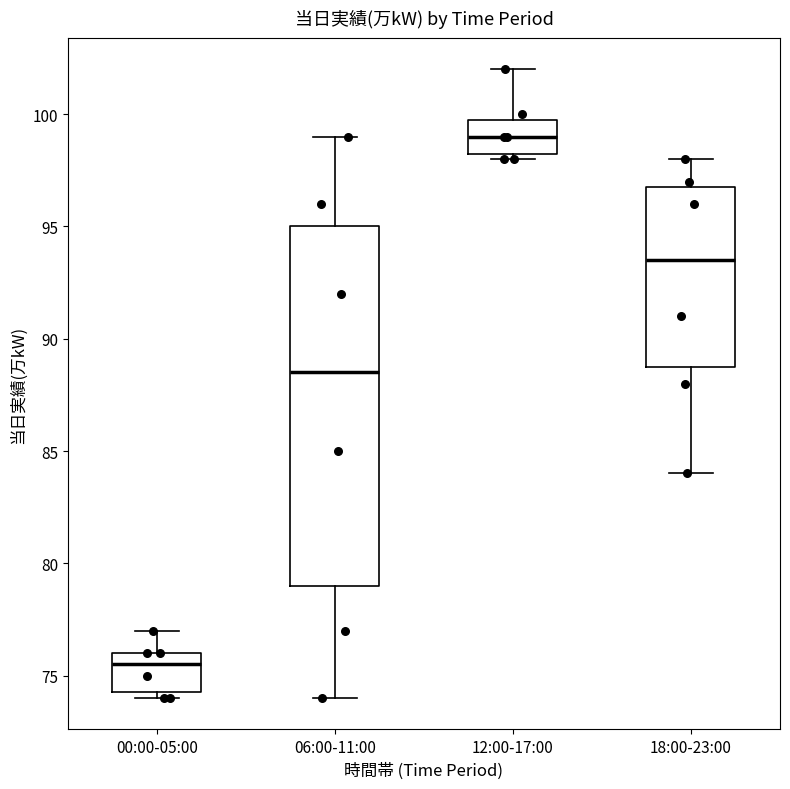

Which box's median line is the lowest?

00:00-05:00